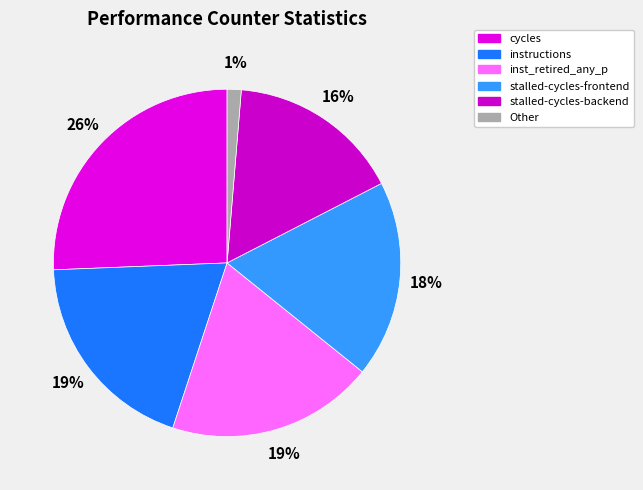

Which category has the smallest portion of the pie?

Other